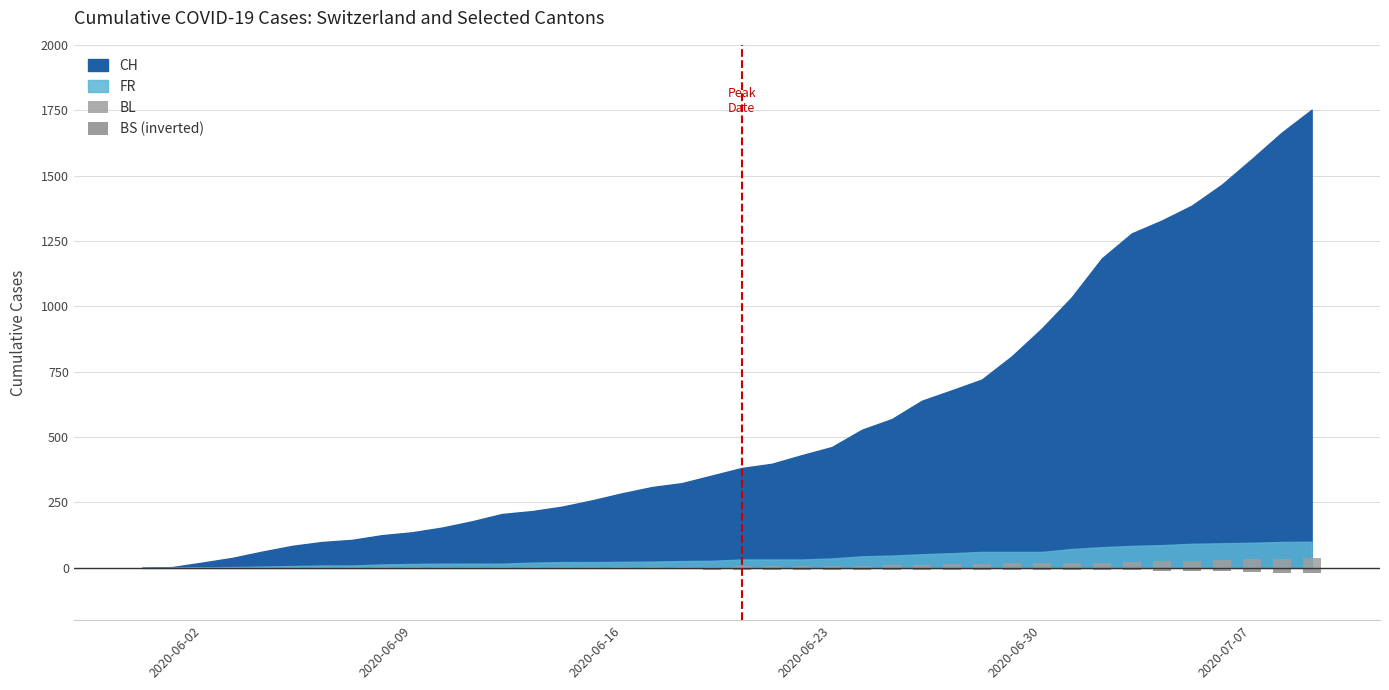

How many negative values does the BS (inverted) series have?

37